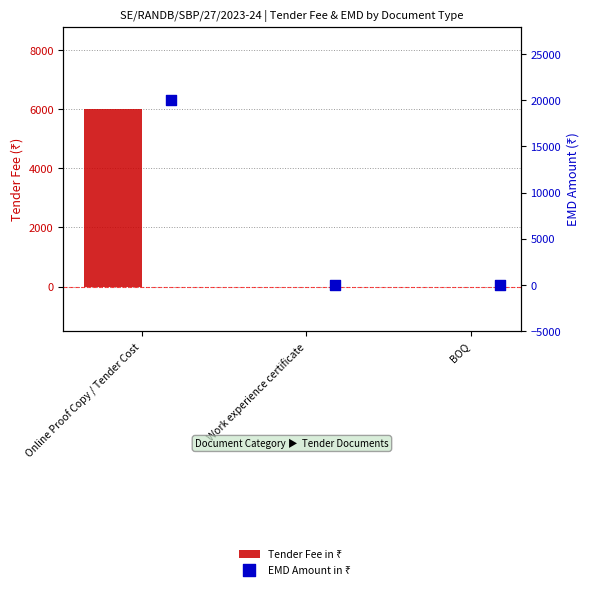

Is the value of EMD Amount in ₹ at BOQ greater than the value of Tender Fee in ₹ at Work experience certificate?

No